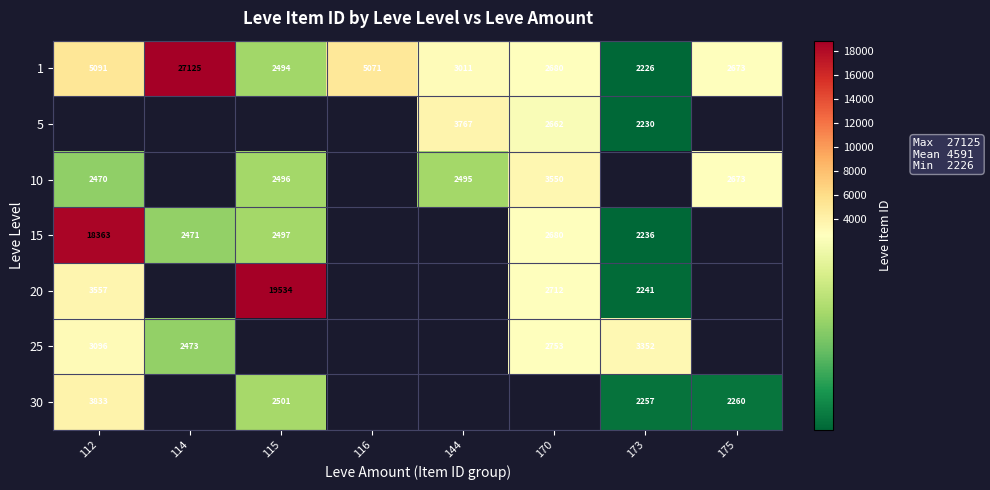

Which has a higher value, 112 or 170?

112